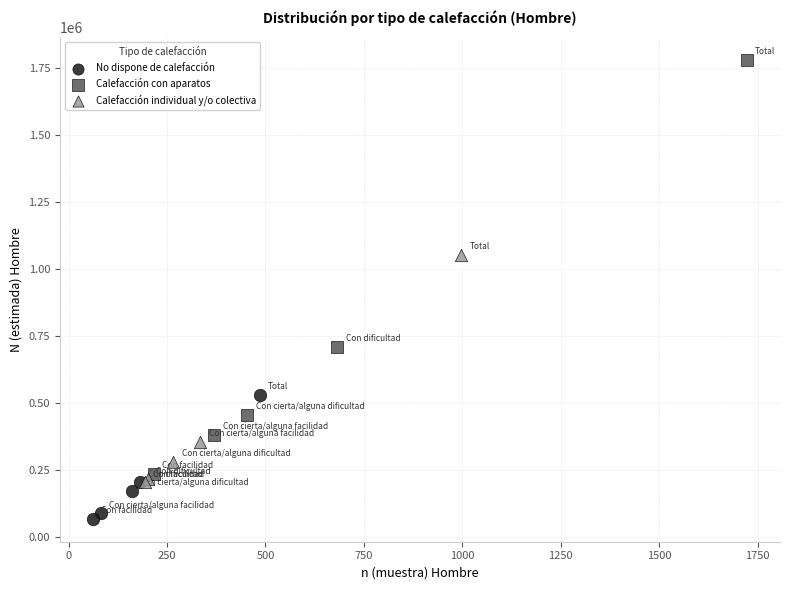

Which series reaches the maximum Y coordinate?

Calefacción con aparatos